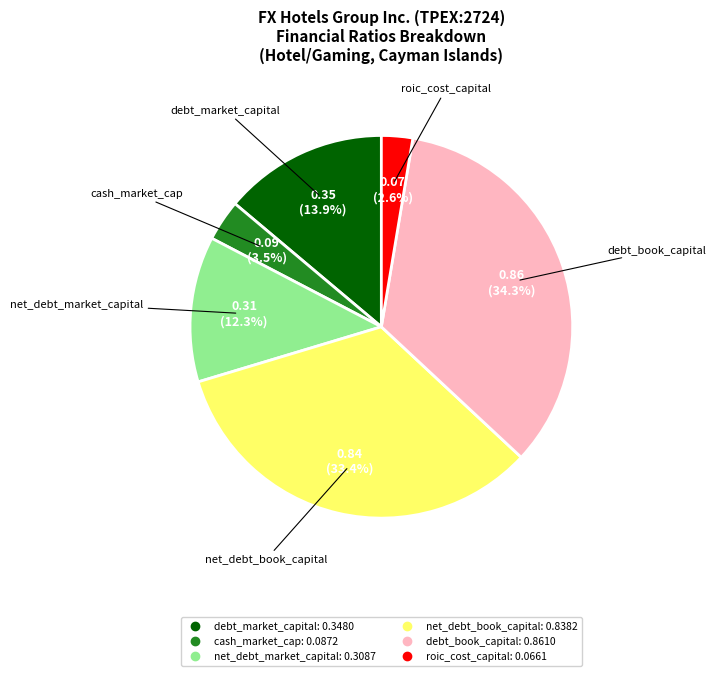

Is the sum of net_debt_book_capital and roic_cost_capital greater than half?

No